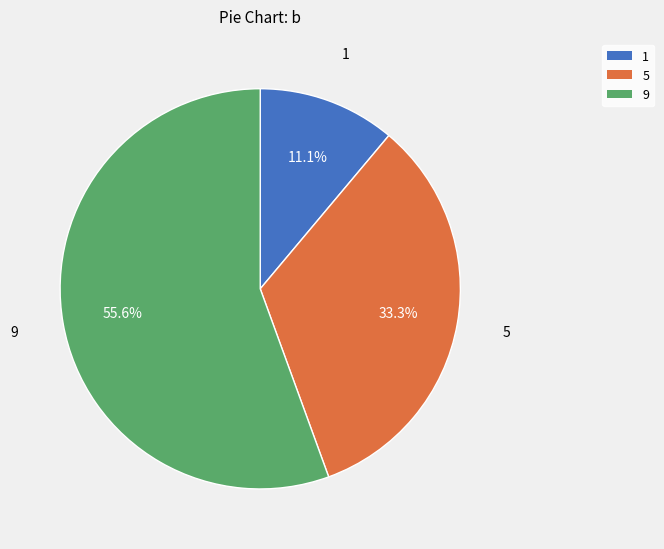

What is the ratio of the value at 5 to the value at 9?

0.6